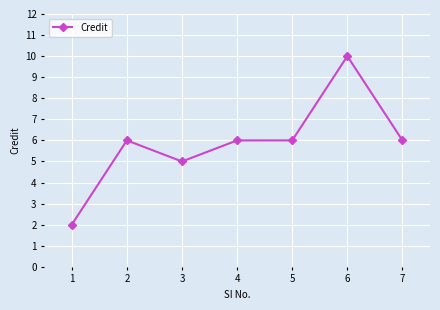

What is the difference between the maximum and minimum values?

8